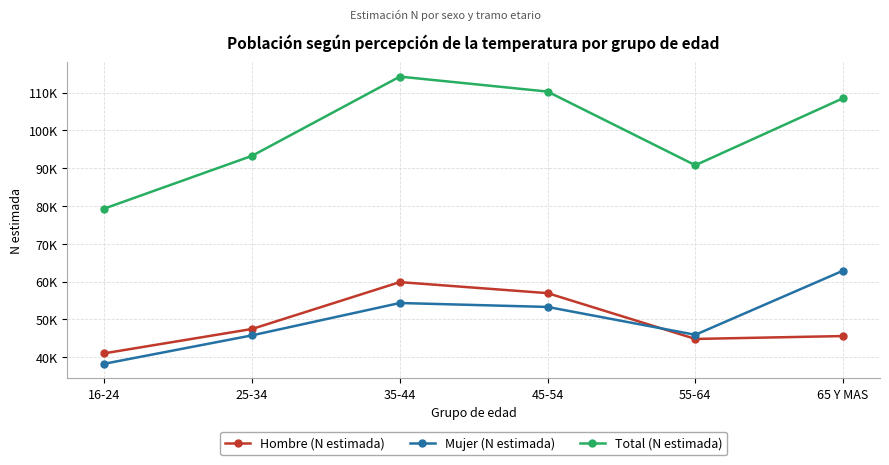

Which category has the lowest value in the Total (N estimada) series?

16-24